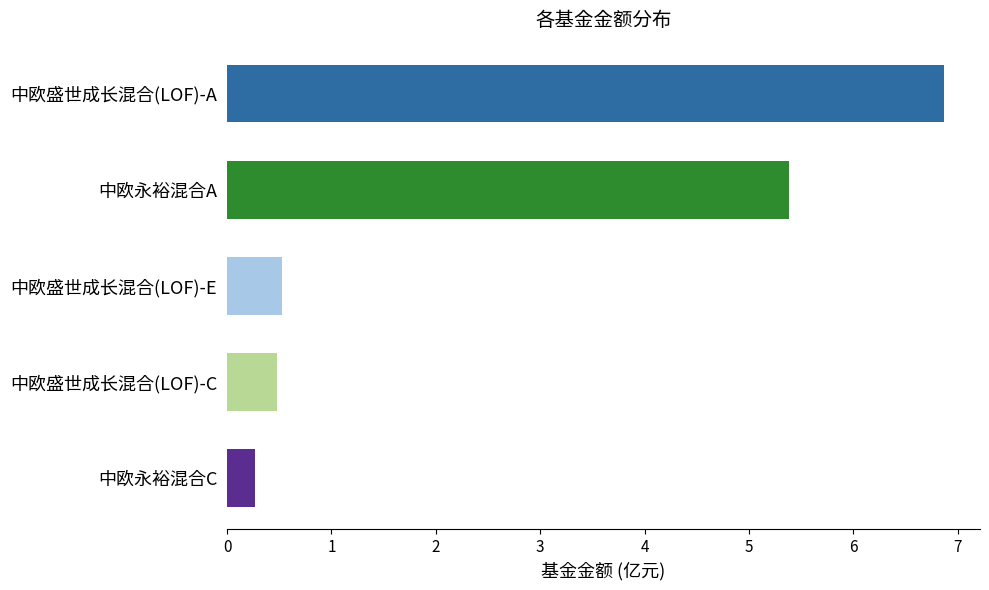

What is the difference between the maximum and minimum values?

6.6